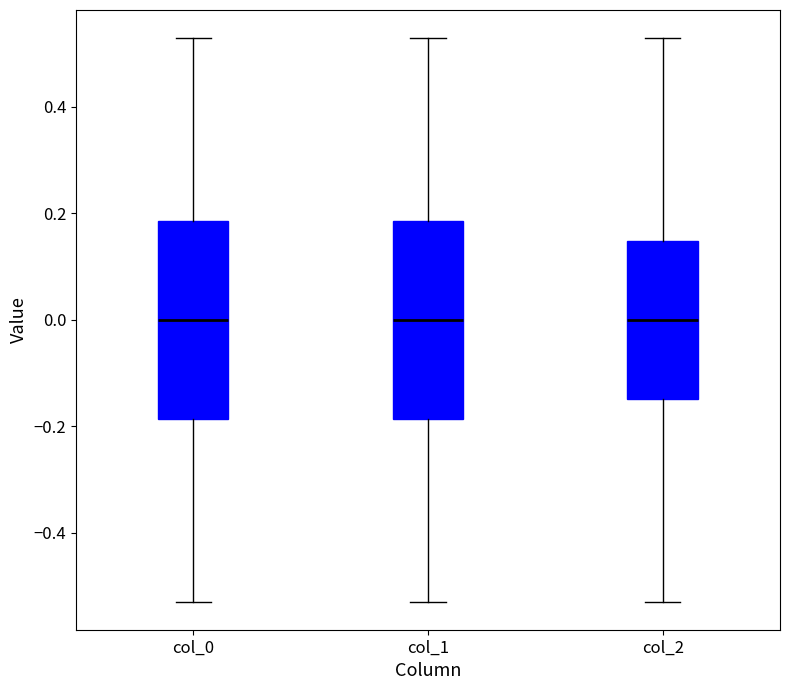

Reading left to right, read every box against the y-axis: the position of its median line, the range the box covers, and the ends of its whiskers. The values are not printed on the chart, so give them approximately, as read against the axis.

col_0: median 0.00, box -0.18 to 0.18, whiskers -0.52 to 0.52
col_1: median 0.00, box -0.18 to 0.18, whiskers -0.52 to 0.52
col_2: median 0.00, box -0.14 to 0.14, whiskers -0.52 to 0.52